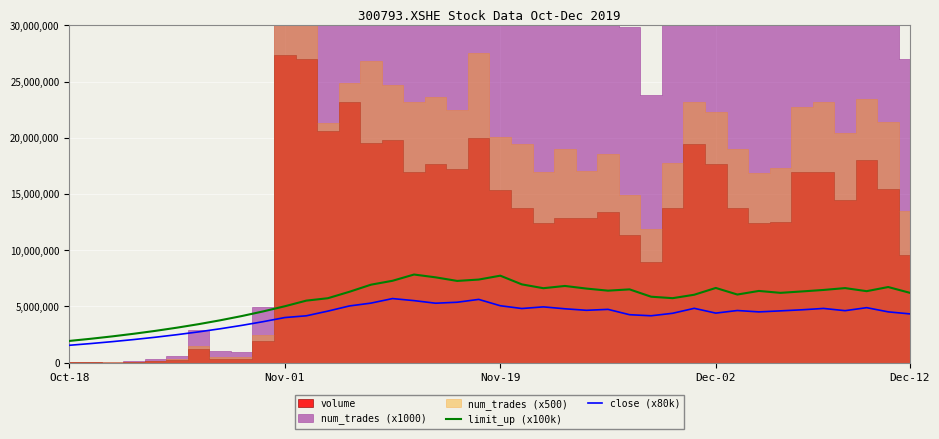

What is the lowest value of the limit_up (x100k) series?

1934000.0